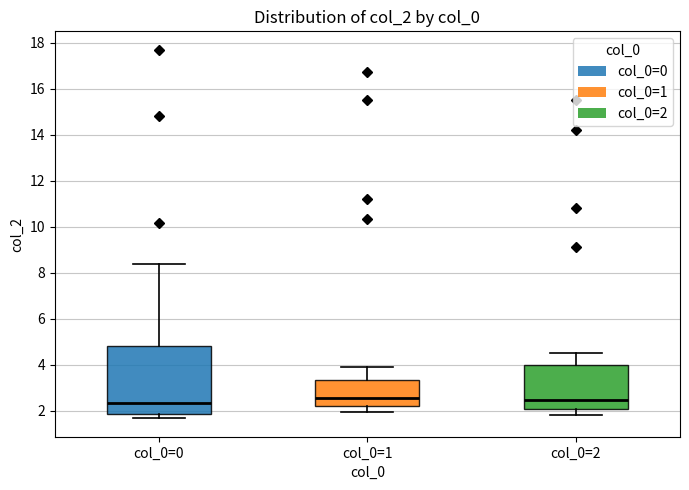

Where is the upper edge of the box for col_0=1 on the y-axis? The values are not printed on the chart, so give them approximately, as read against the axis.

3.4